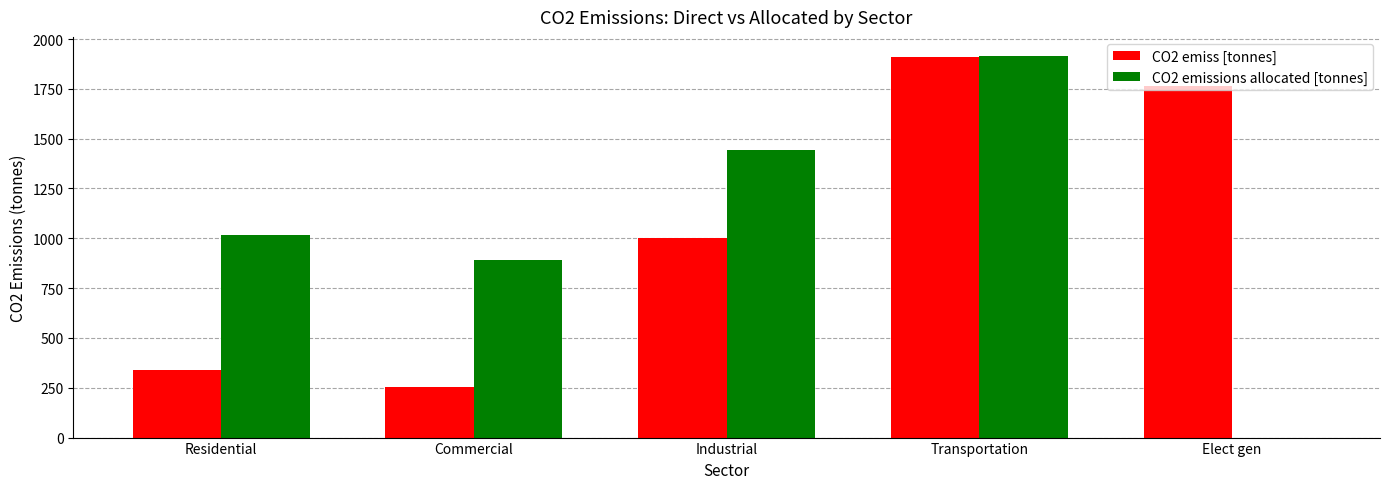

What is the total value across all series at Residential?

1353.5